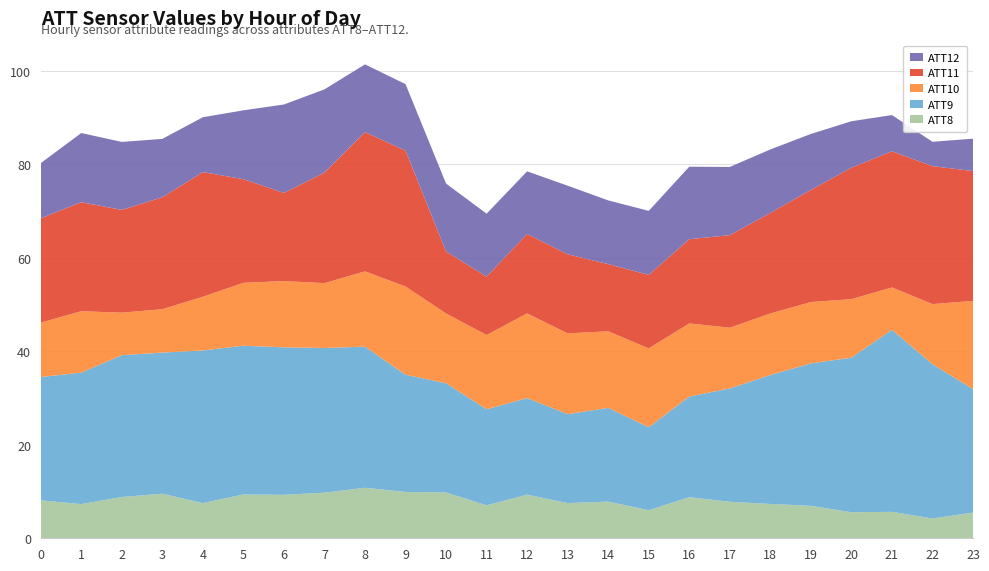

What is the lowest value of the ATT8 series?

4.2